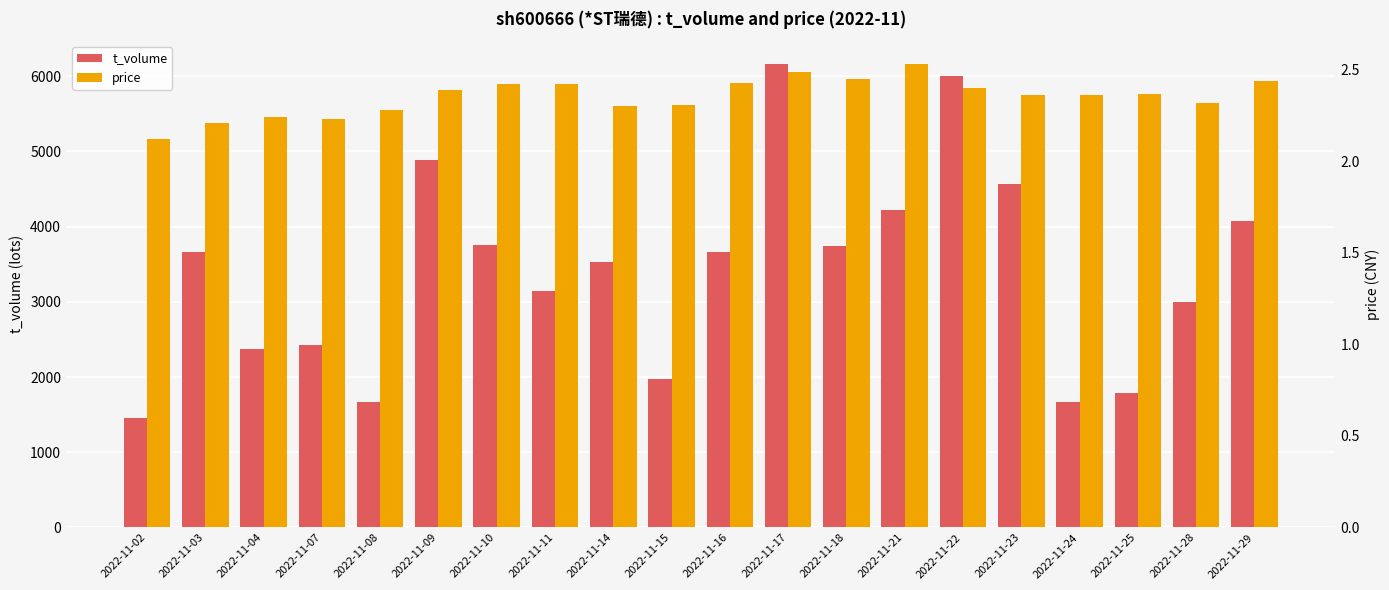

Are the bars horizontal?

No